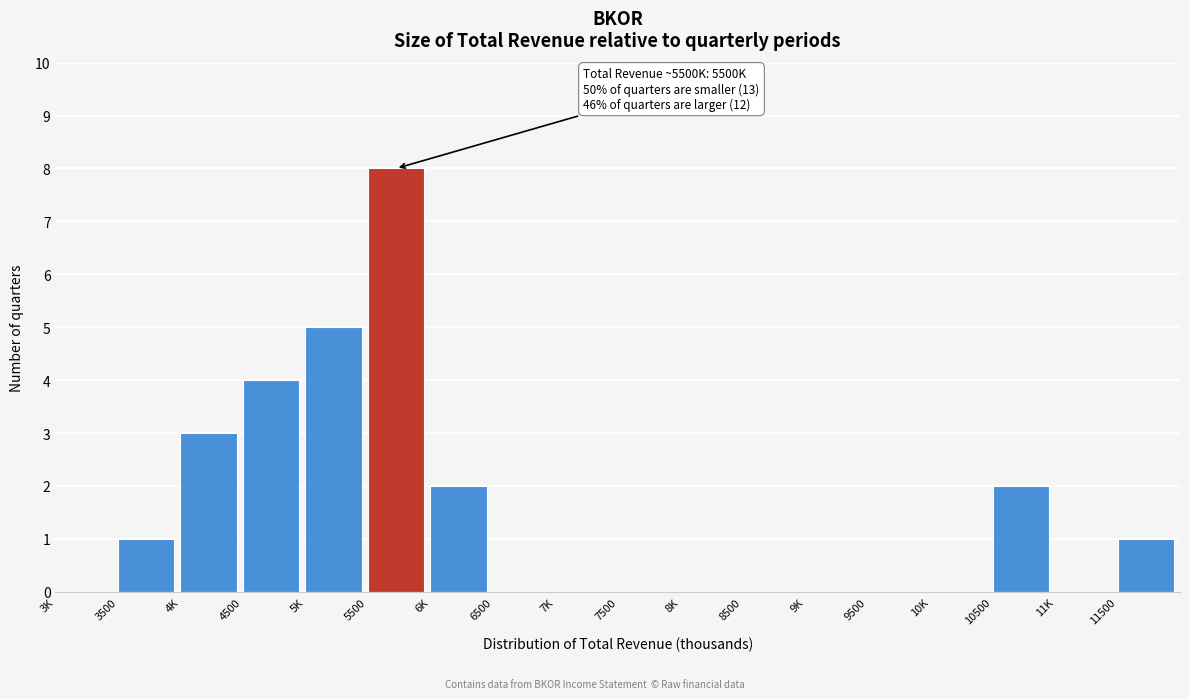

Reading left to right, what are all the values shown in this chart?

3K=0	3500=1	4K=3	4500=4	5K=5	5500=8	6K=2	6500=0	7K=0	7500=0	8K=0	8500=0	9K=0	9500=0	10K=0	10500=2	11K=0	11500=1